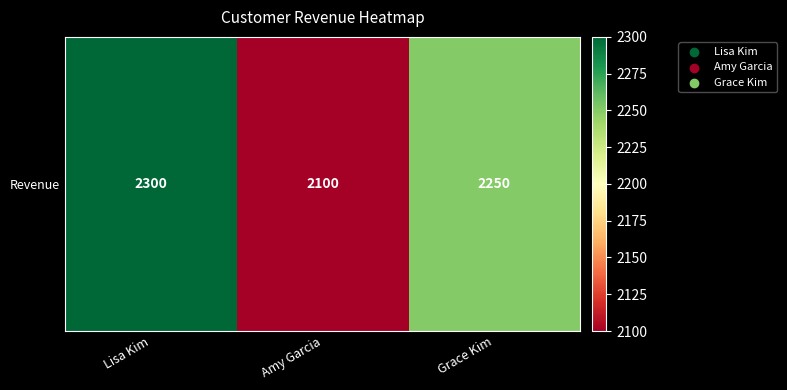

What is the smallest value displayed?

2100